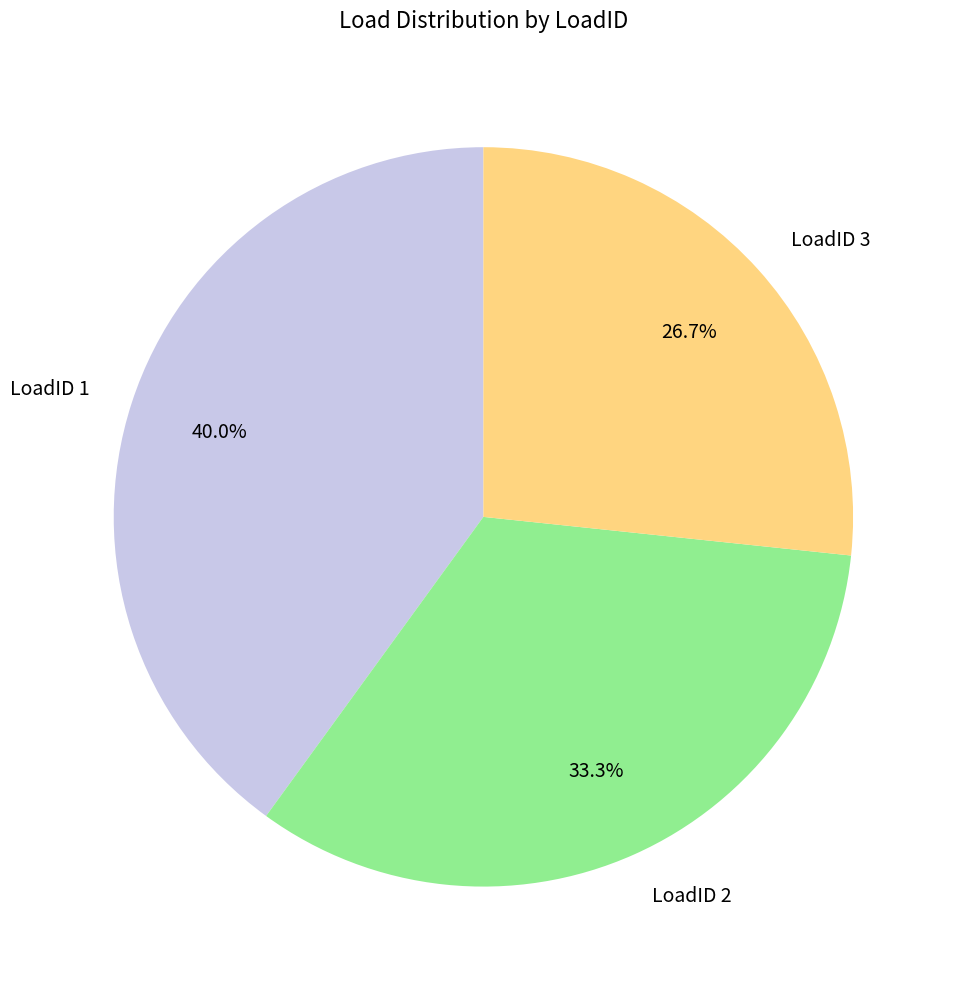

Approximately how many times larger is the value at LoadID 2 compared to LoadID 1?

0.8